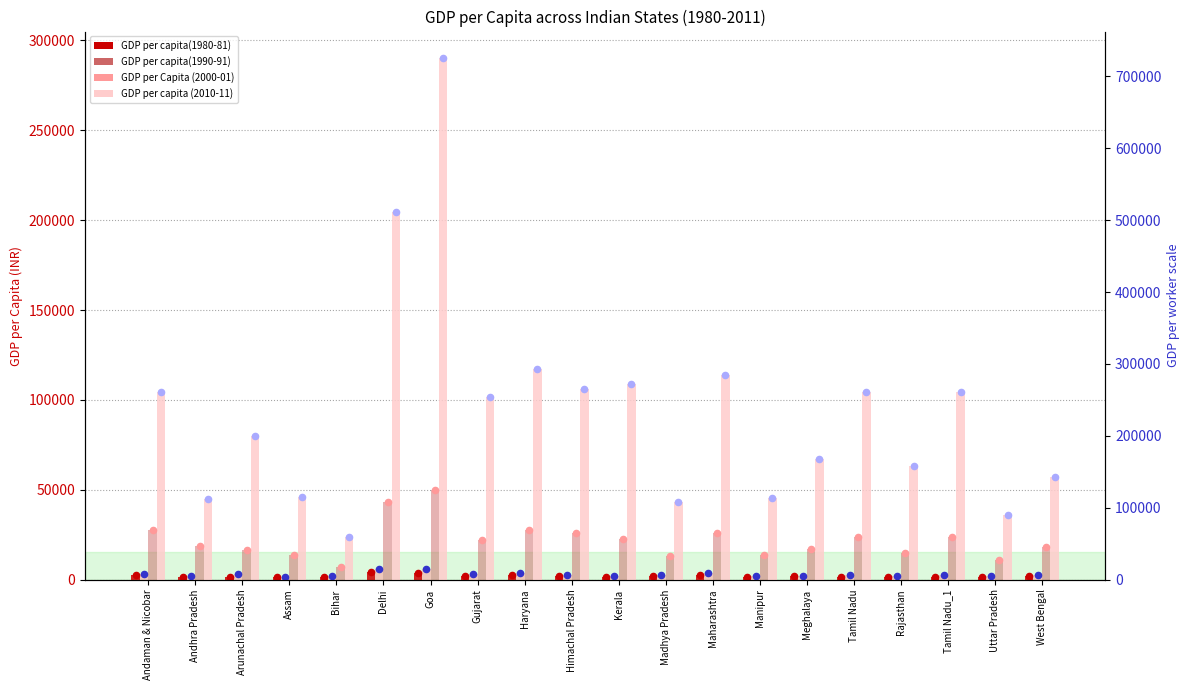

Is the value of GDP per capita (2010-11) at West Bengal greater than the value of GDP per capita(1980-81) at Tamil Nadu_1?

Yes